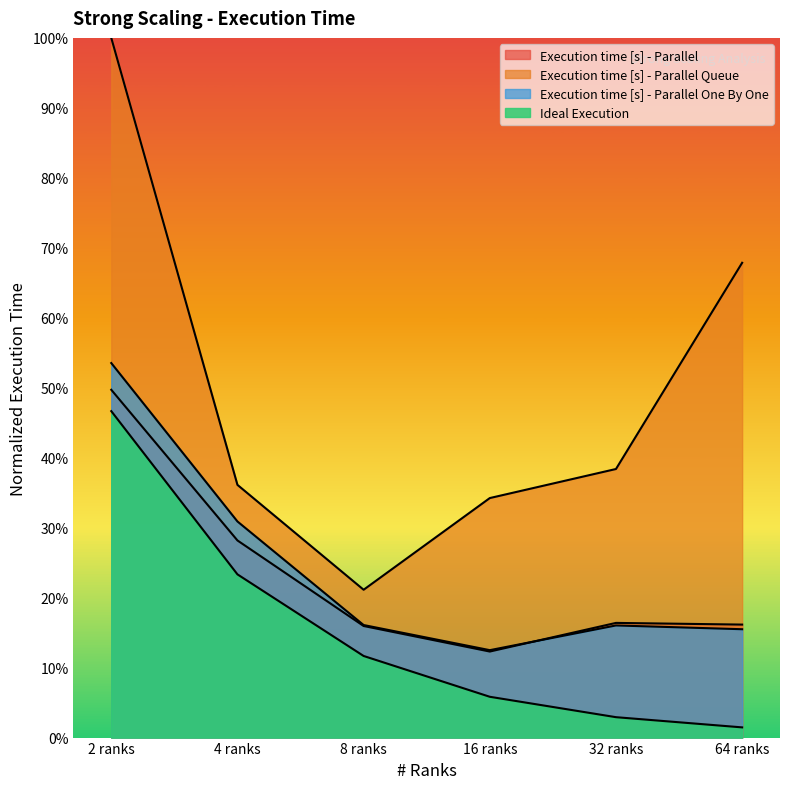

Is the value of Ideal Execution at 8 ranks greater than the value of Execution time [s] - Parallel Queue at 8 ranks?

No